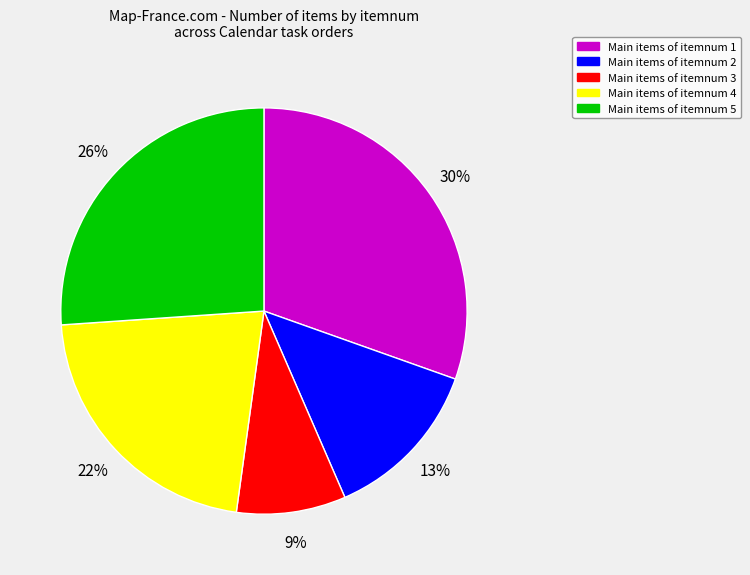

Is there any slice that represents more than half of the pie?

No